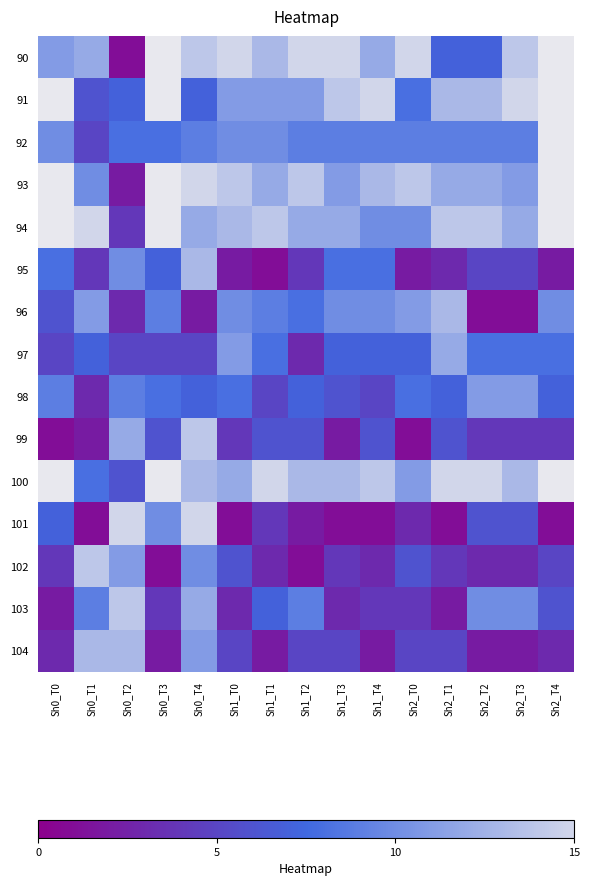

Rank the series by their average value, from highest to lowest.

90, 91, 92, 93, 94, 96, 98, 97, 95, 99, 100, 103, 102, 104, 101